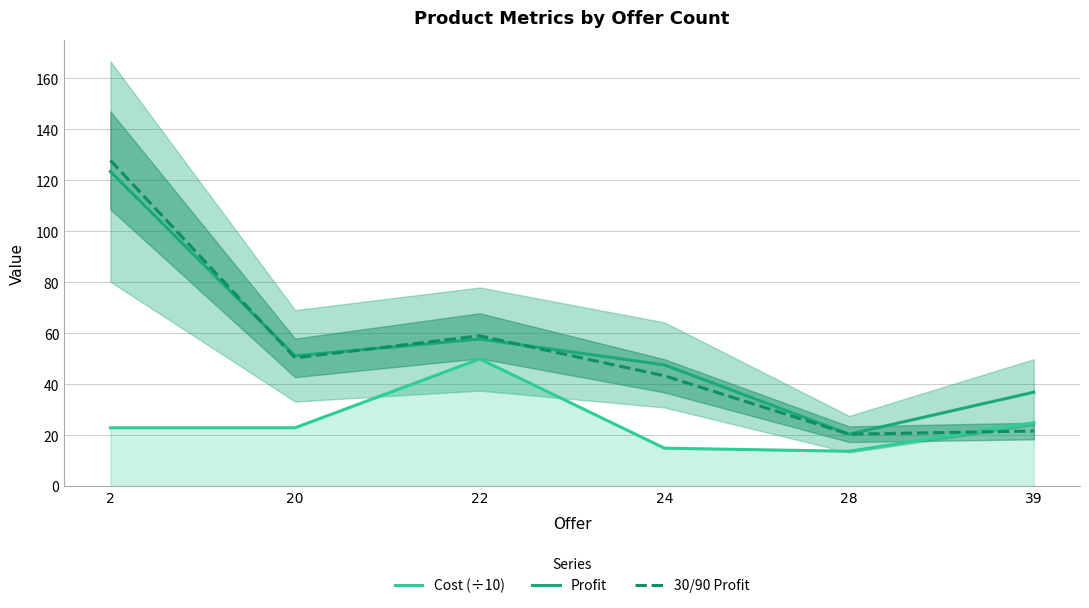

What is the sum of the Cost (÷10) values at 20 and 24?

38.0